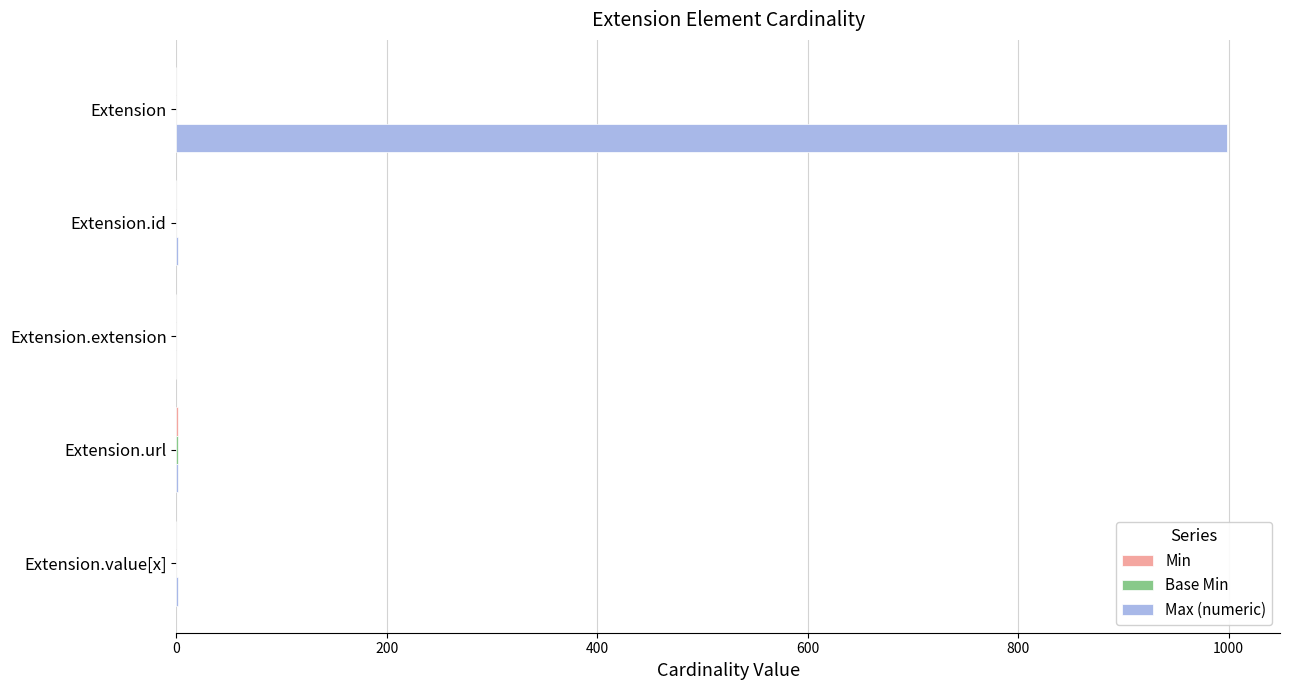

Is it true that Max (numeric) equals 314 at Extension?

False